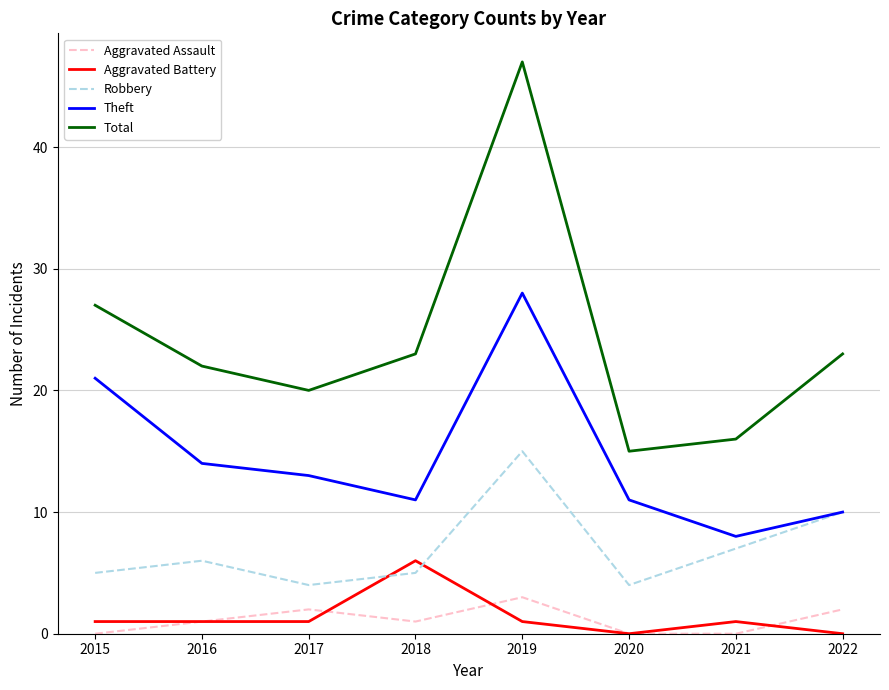

At which label is Robbery closest to 9?

2022